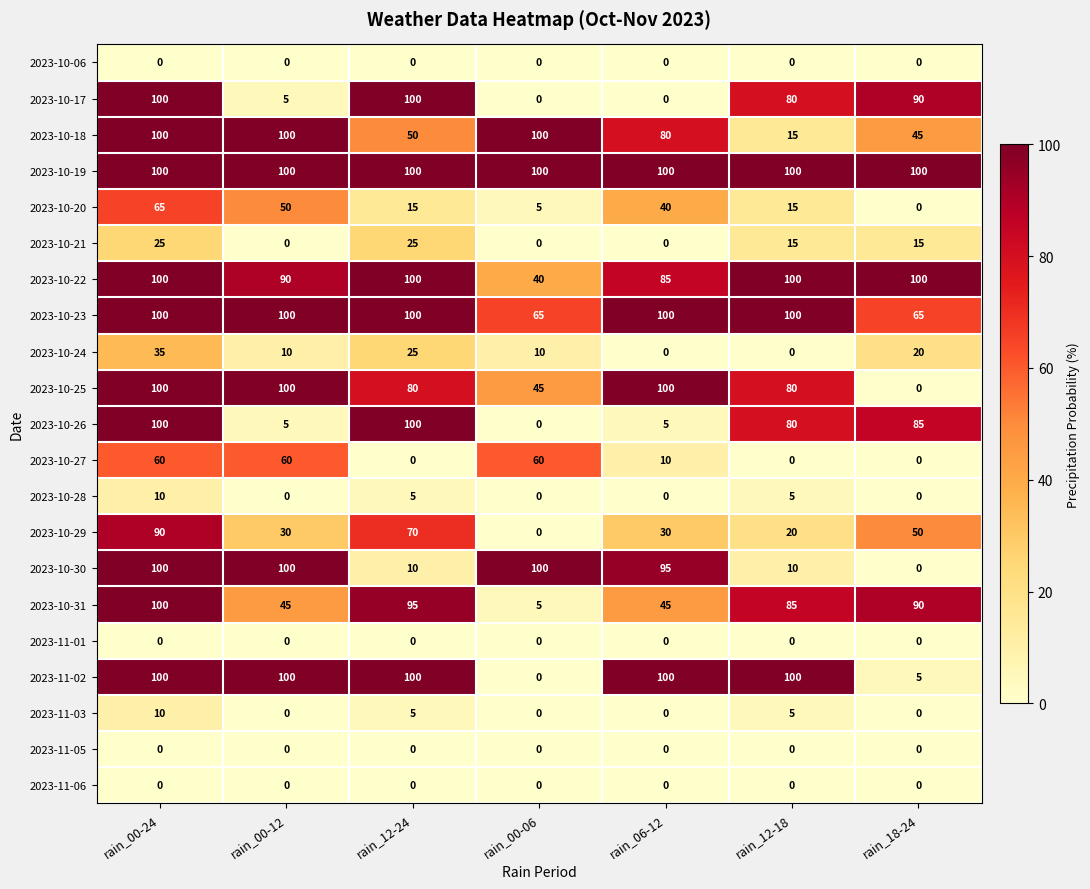

Between rain_00-12 and rain_06-12, which series saw the biggest shift?

2023-10-27